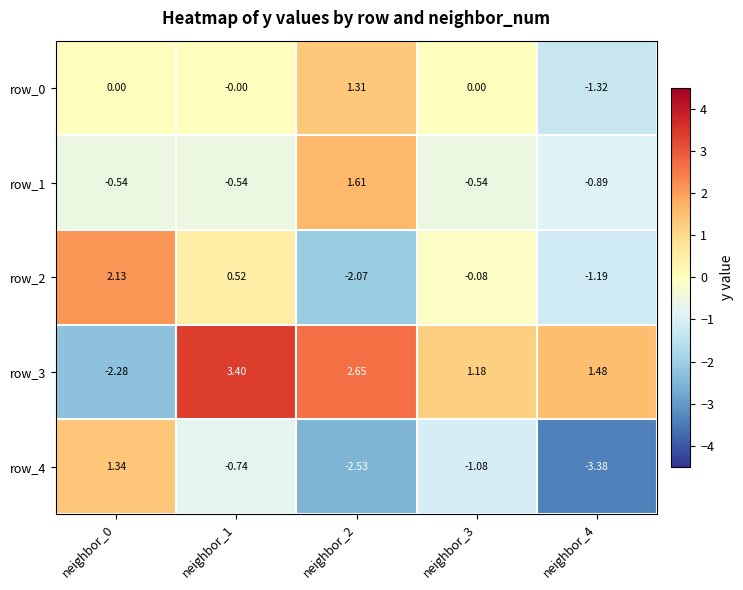

Is the value of row_3 at neighbor_0 greater than the value of row_4 at neighbor_1?

No